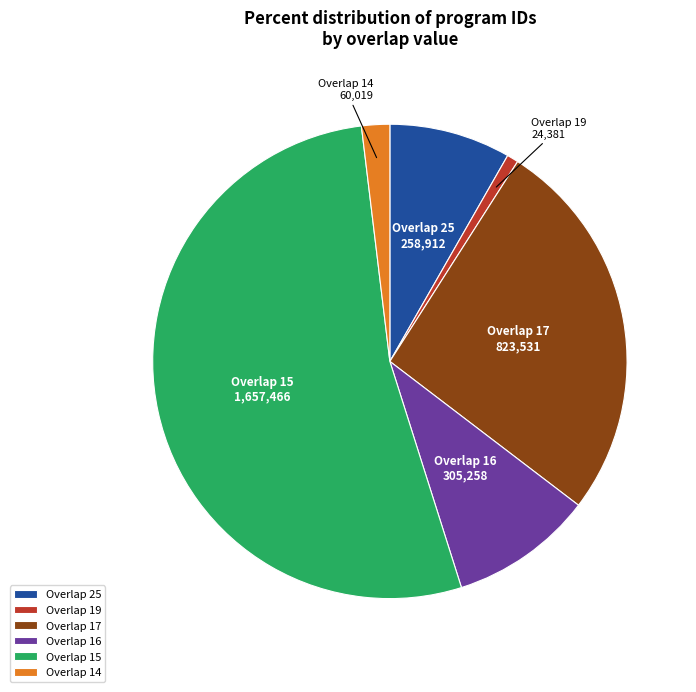

What is the ratio of the value at Overlap 25 to the value at Overlap 17?

0.3